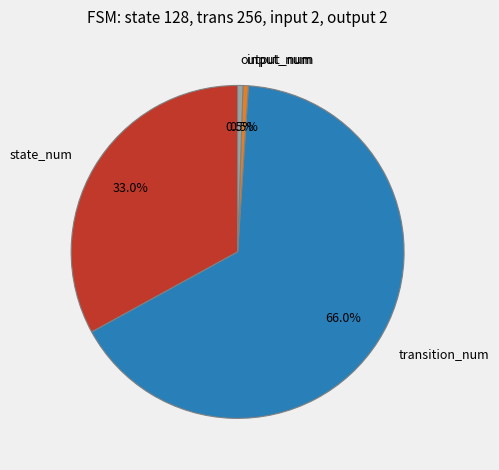

What is the total percentage of output_num and transition_num?

66.5%